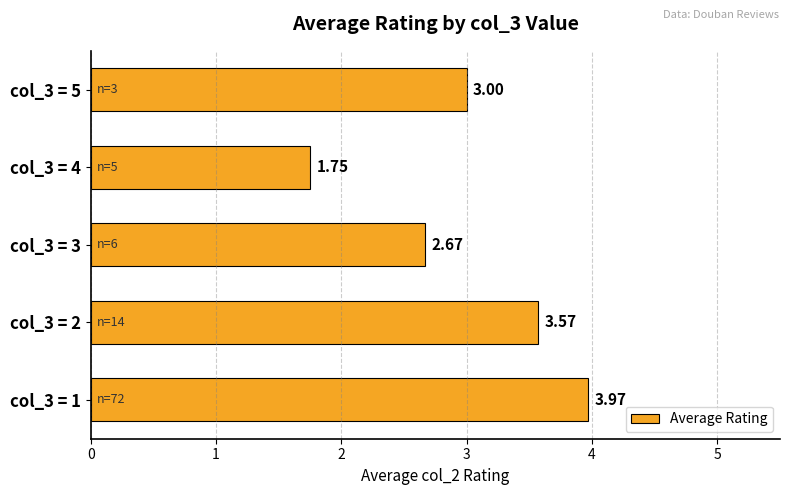

Rank the categories by value from highest to lowest.

col_3 = 1, col_3 = 2, col_3 = 5, col_3 = 3, col_3 = 4